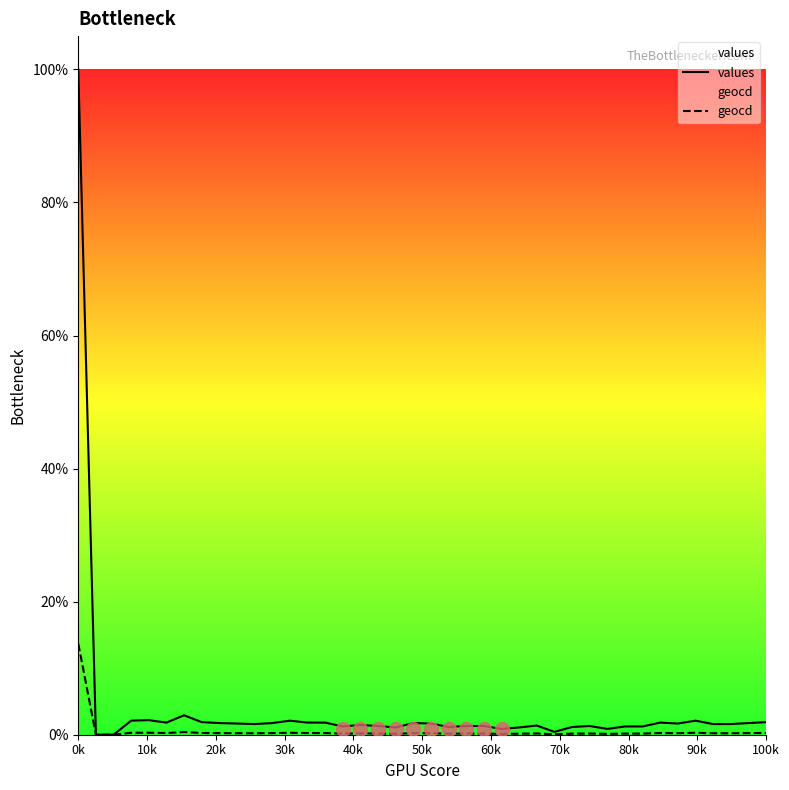

True or false: geocd and values cross at least once.

False